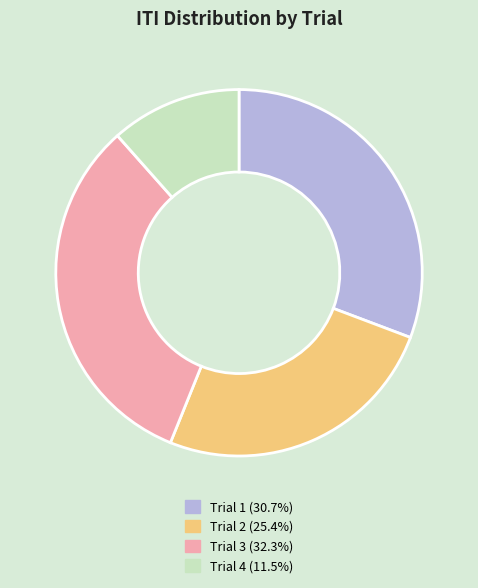

Which slice is the largest?

Trial 3